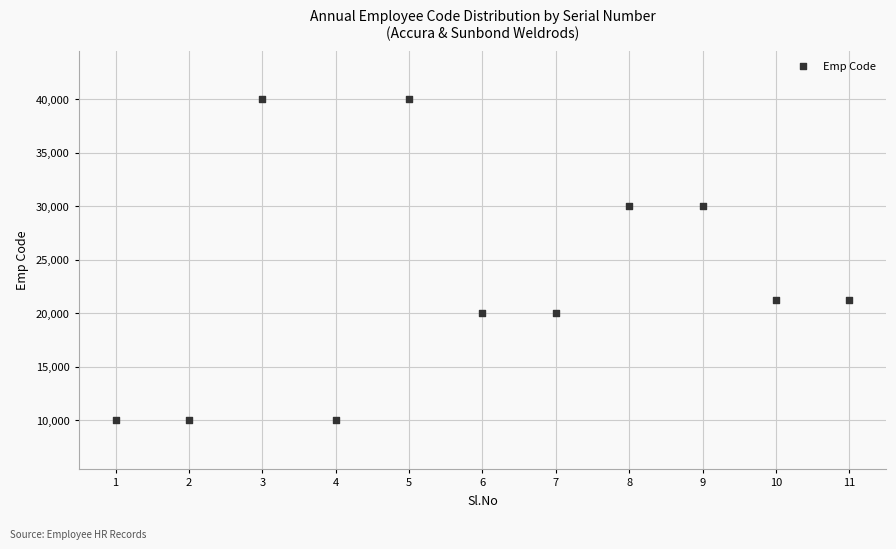

What is the range of X values (max minus min)?

10